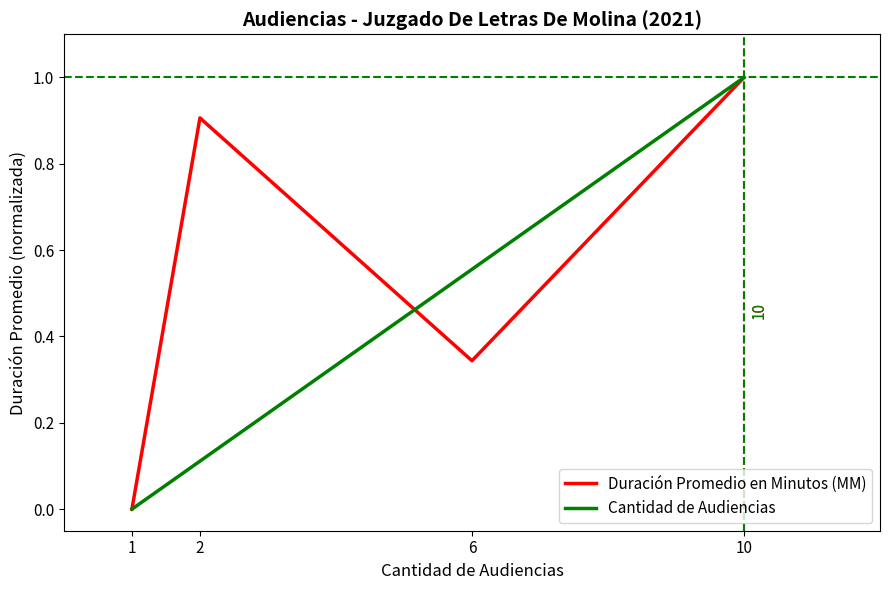

What are all the series names shown in the legend?

Duración Promedio en Minutos (MM), Cantidad de Audiencias